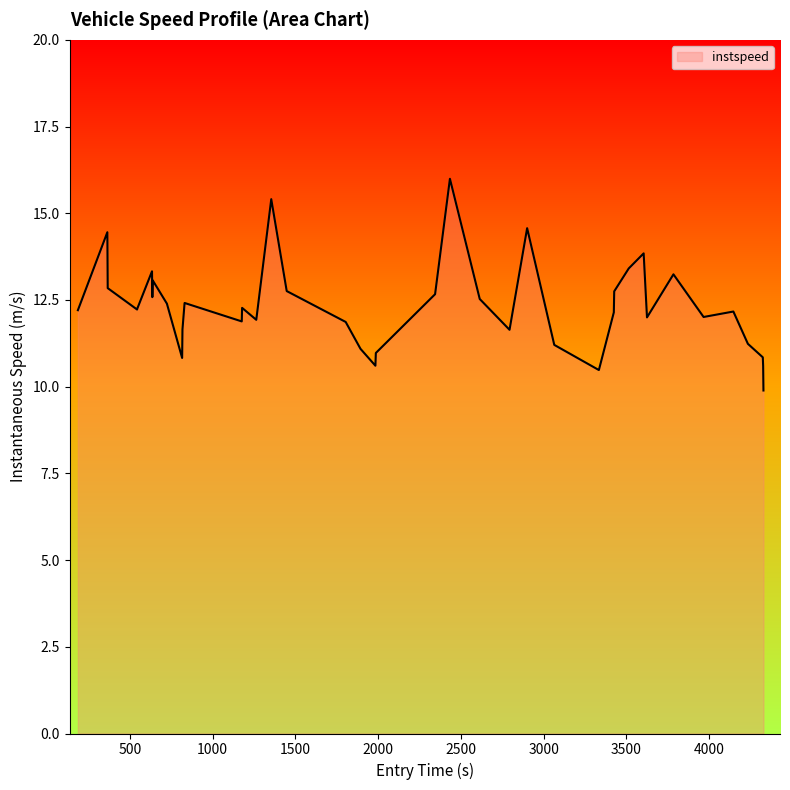

What is the difference between the maximum and minimum values?

6.1